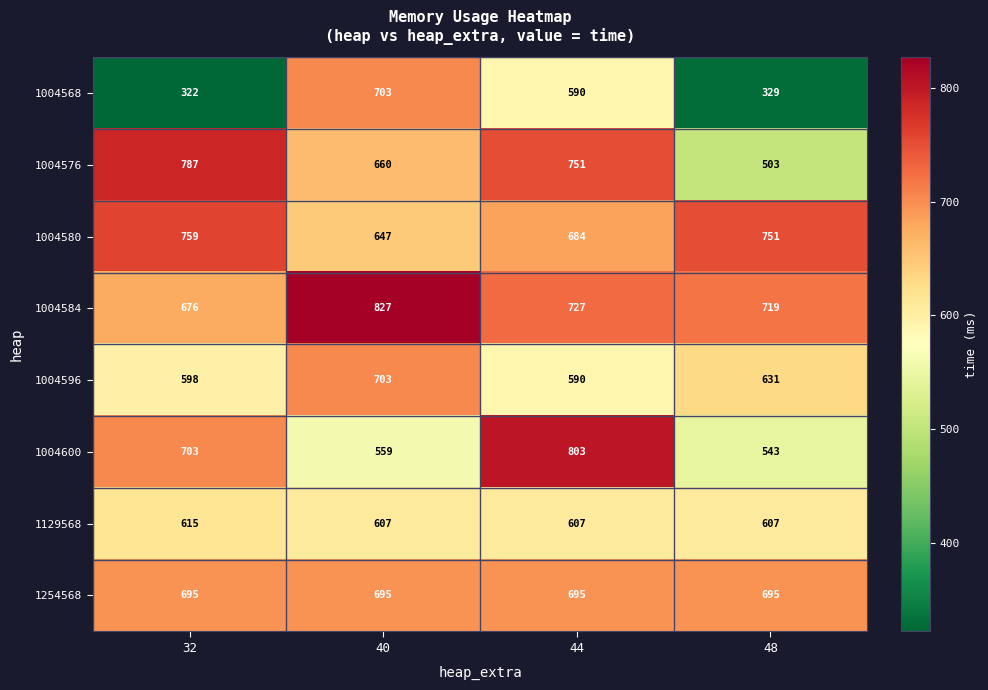

What is the difference between the maximum and minimum values in the 1004584 series?

151